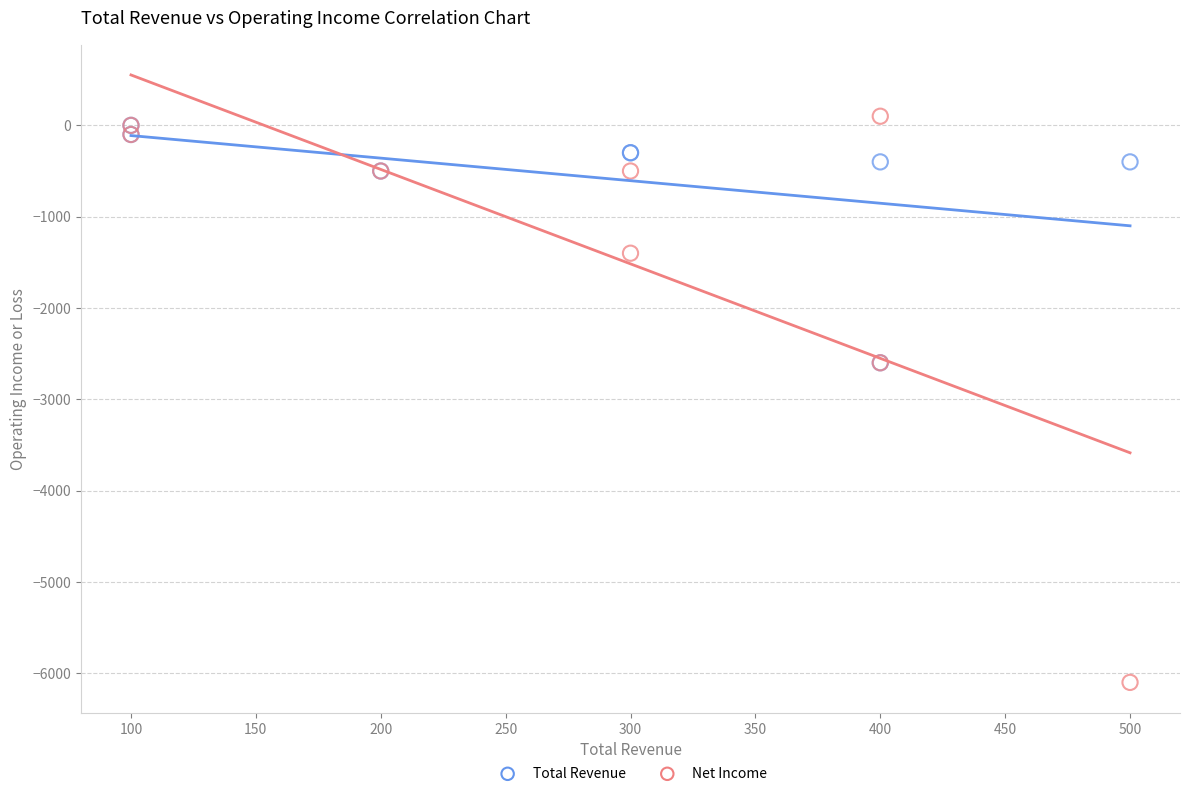

What are all the series names shown in the legend?

Total Revenue, Net Income